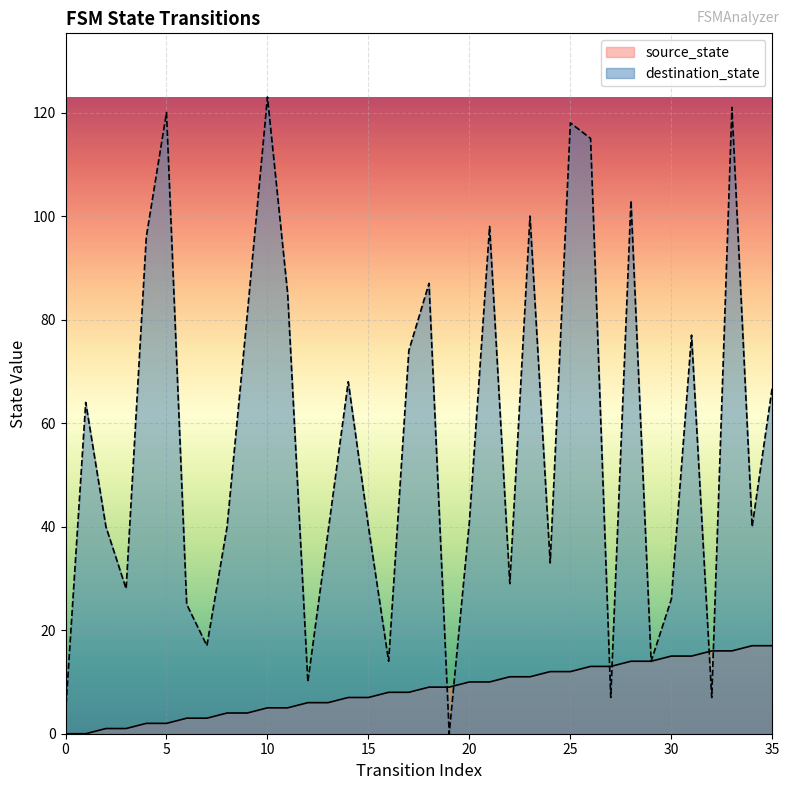

At how many categories does at least one series exceed 108?

5